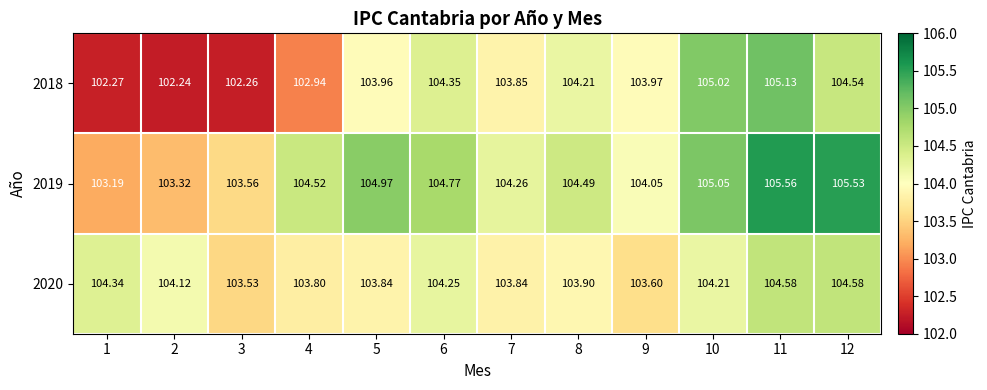

Is the value of 2018 at 8 greater than the value of 2019 at 3?

Yes